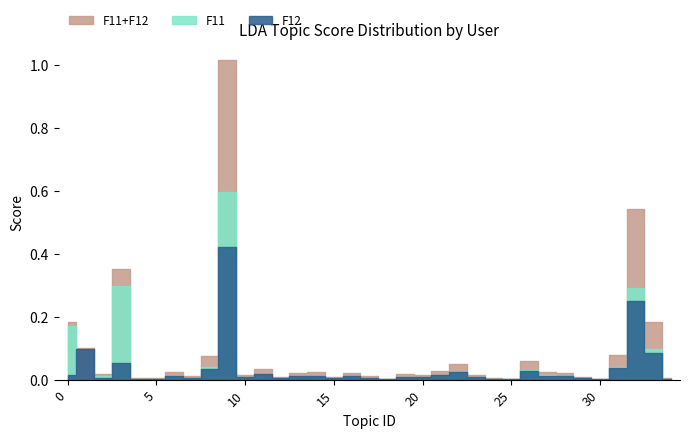

List the series in order of their peak value, highest first.

F11+F12, F11, F12